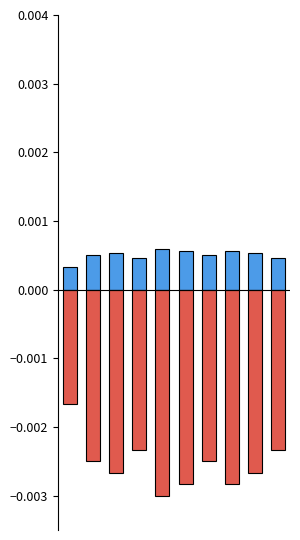

Is it true that Voltage AC equals 0.0 at 8?

False